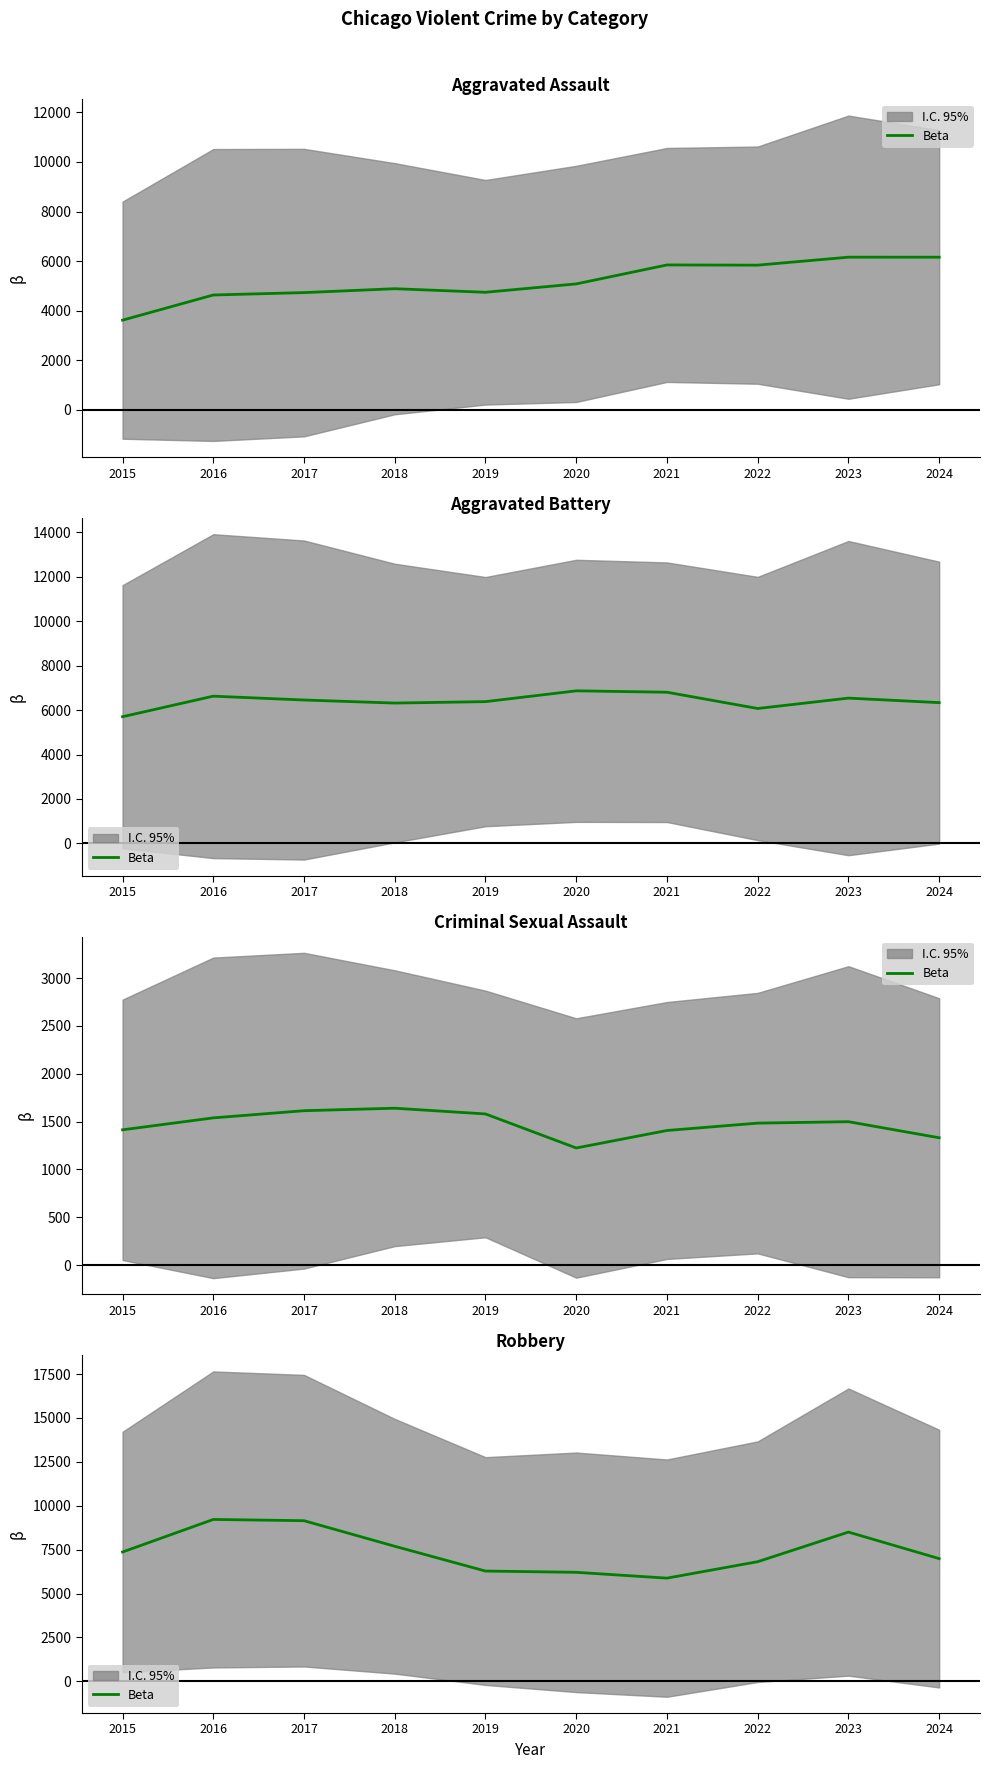

What is the value of the 4th point from the left?

7690